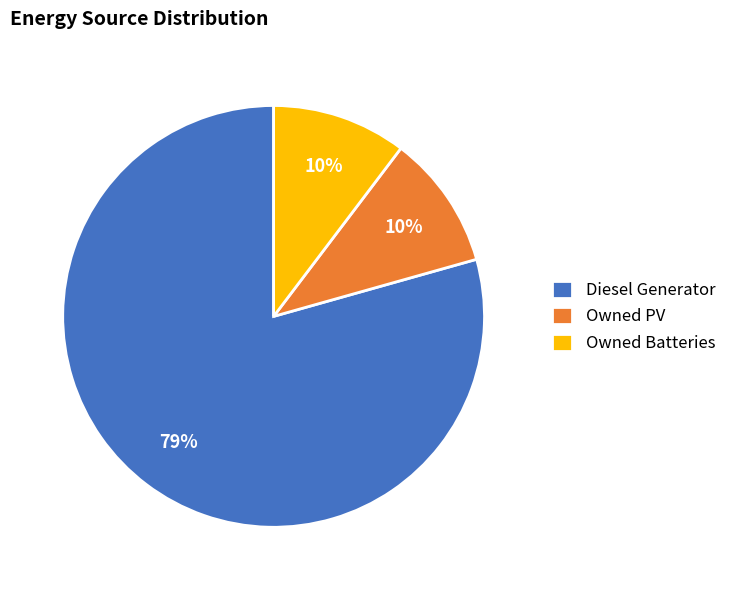

Is there a majority slice in this chart?

Yes